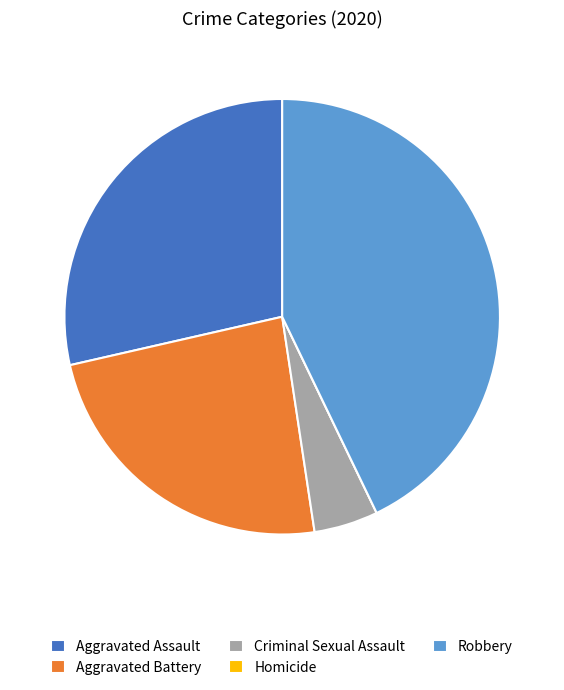

Is it true that Aggravated Assault is 29% of the pie?

True